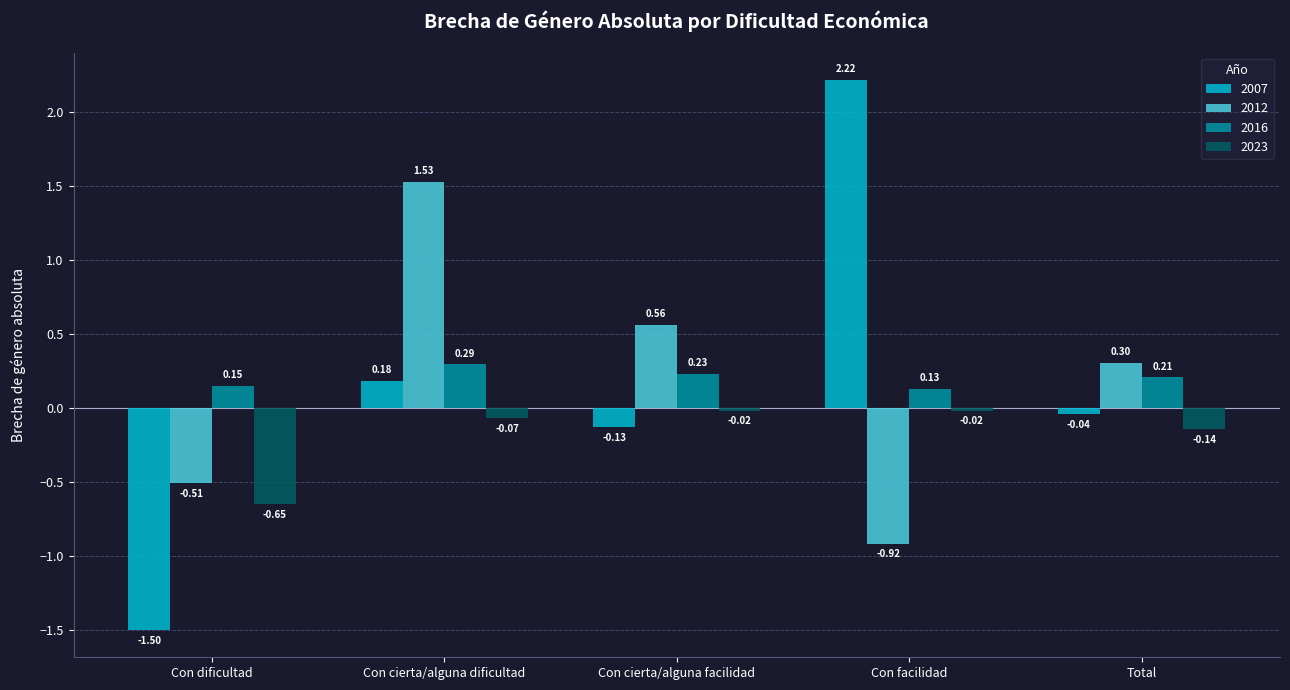

Which series has the widest spread of values?

2007